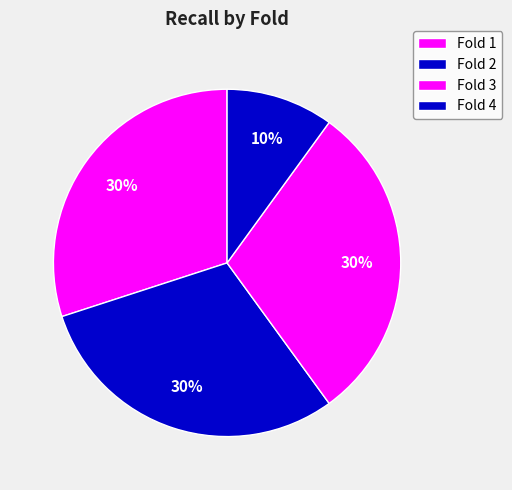

What percentage is the Fold 1 slice, to the nearest percent?

30%